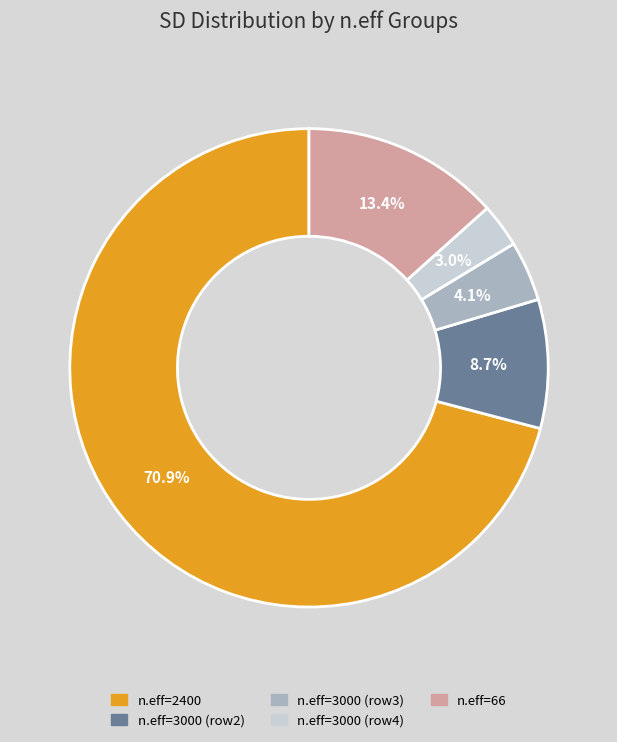

To the nearest percent, what is the average slice percentage?

20%